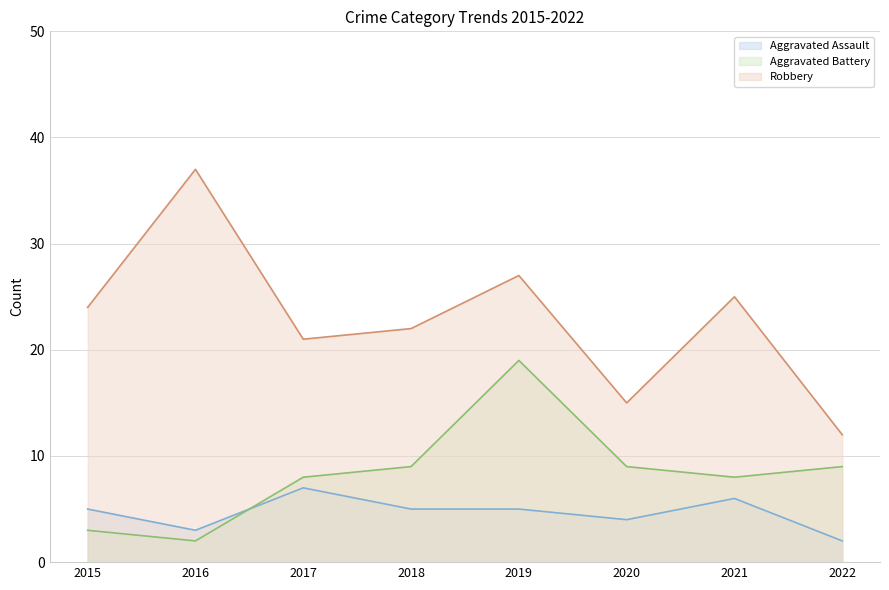

What is the smallest value displayed?

2